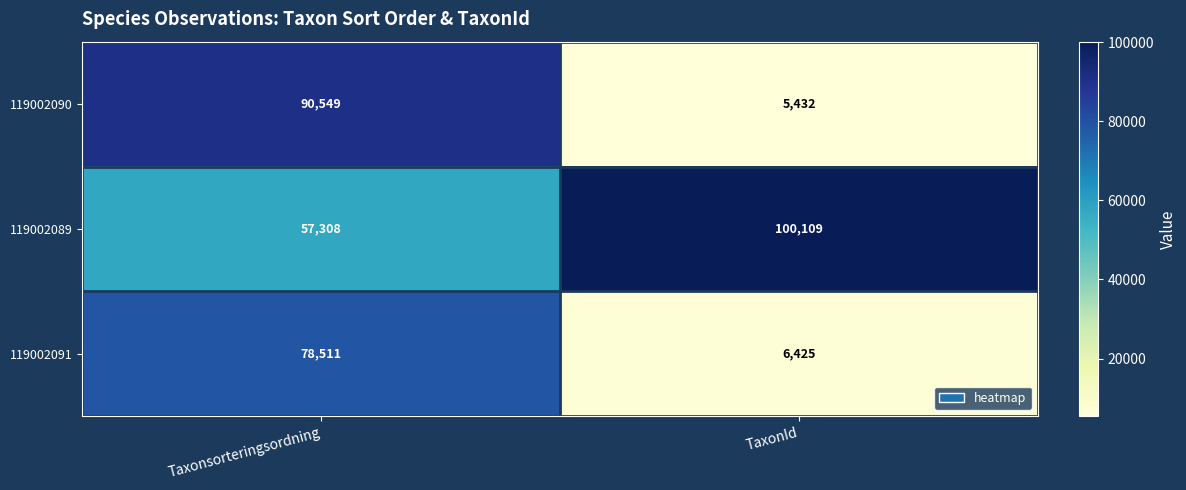

Reading right to left, extract all data points from this chart.

119002090: 5432	90549
119002089: 100109	57308
119002091: 6425	78511